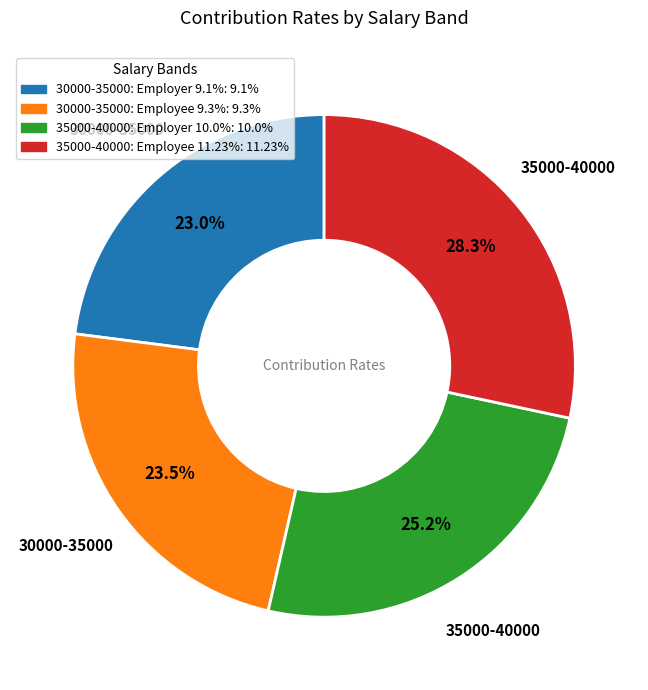

To the nearest percent, what portion does 35000-40000: Employer 10.0% represent?

25%